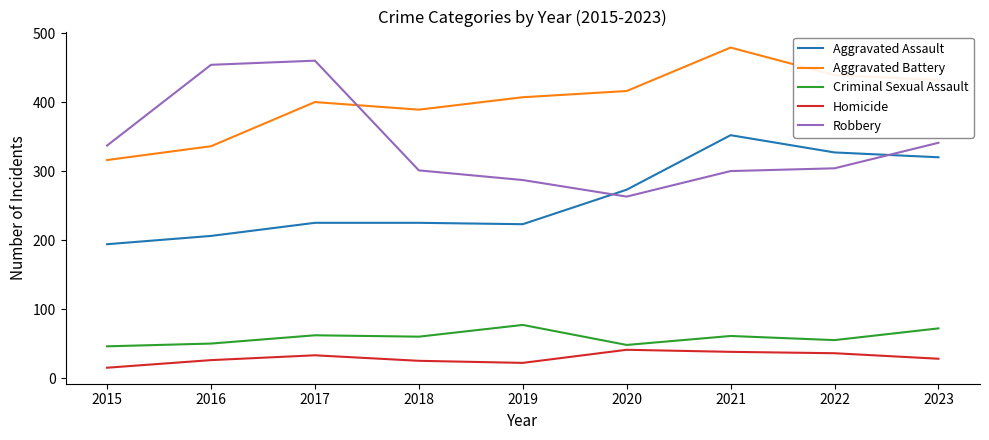

True or false: Aggravated Assault and Aggravated Battery intersect in this chart.

False